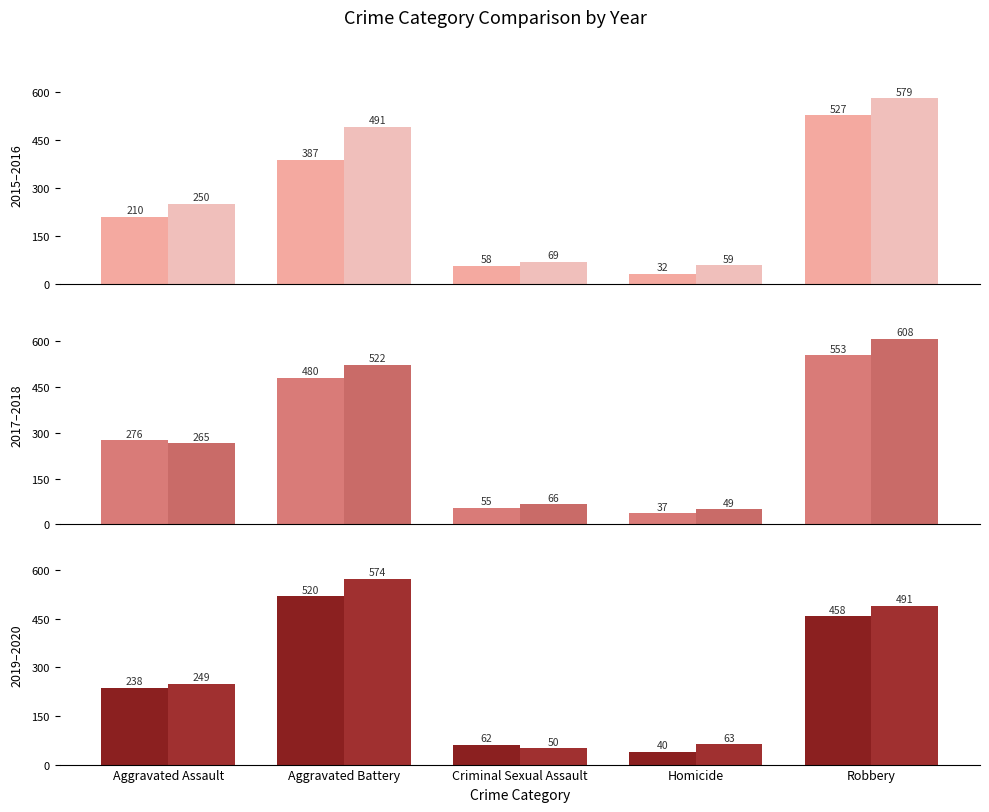

What is the sum of the 2020 values at Criminal Sexual Assault and Homicide?

113